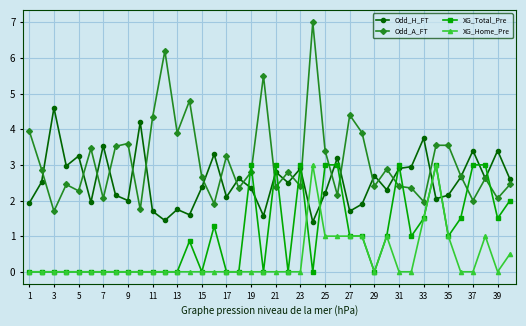

At how many categories does at least one series exceed 4?

8